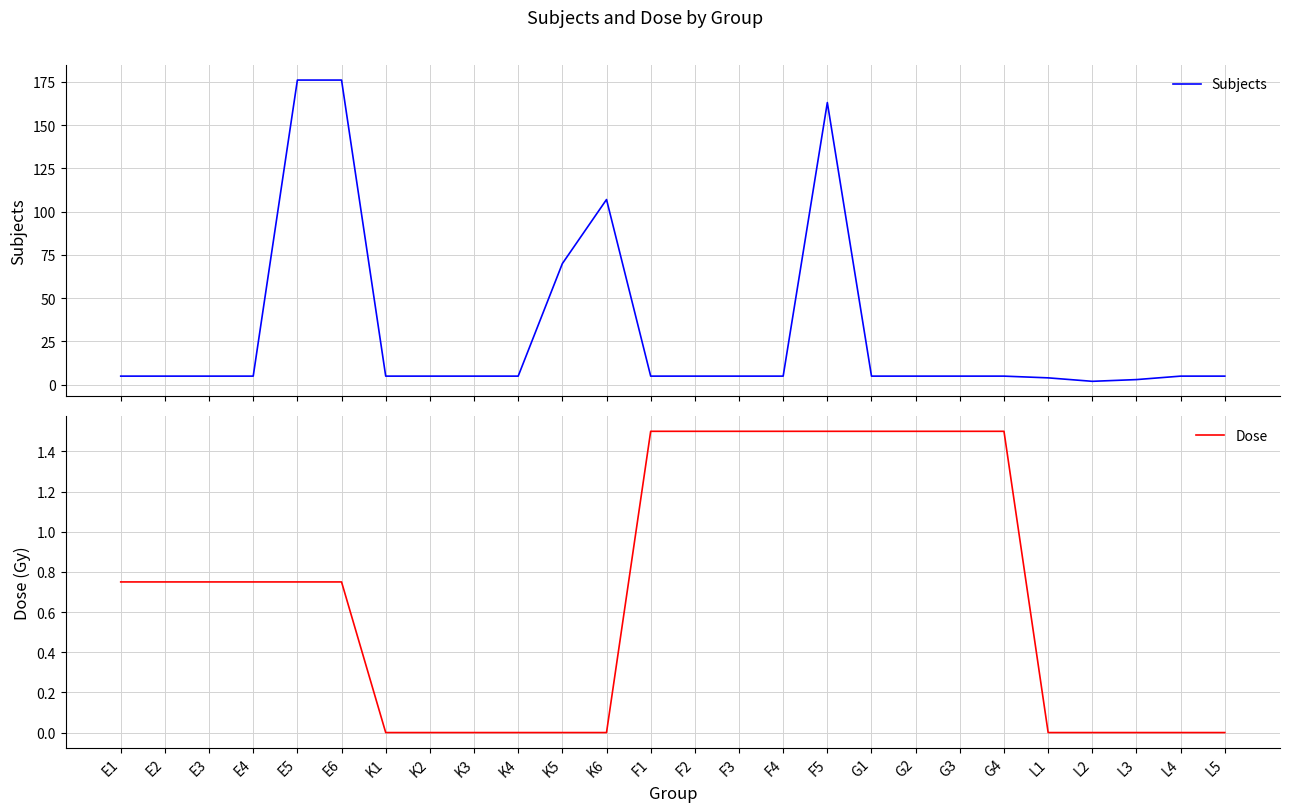

What is the difference between the second highest and minimum values in the Subjects series?

174